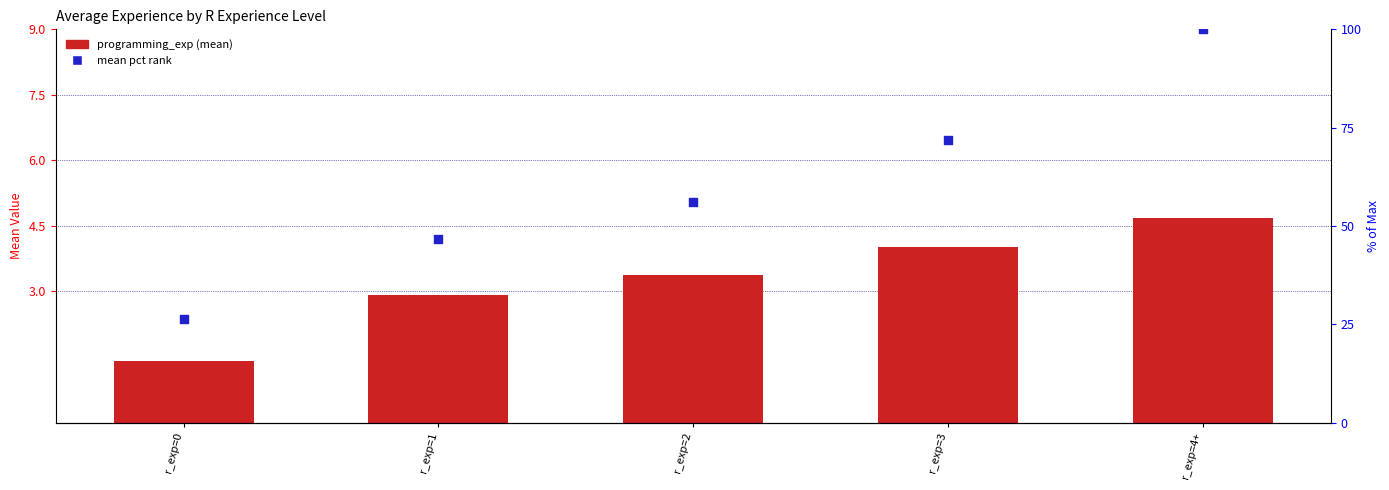

Is the value of mean pct rank at r_exp=3 greater than the value of programming_exp at r_exp=4+?

Yes